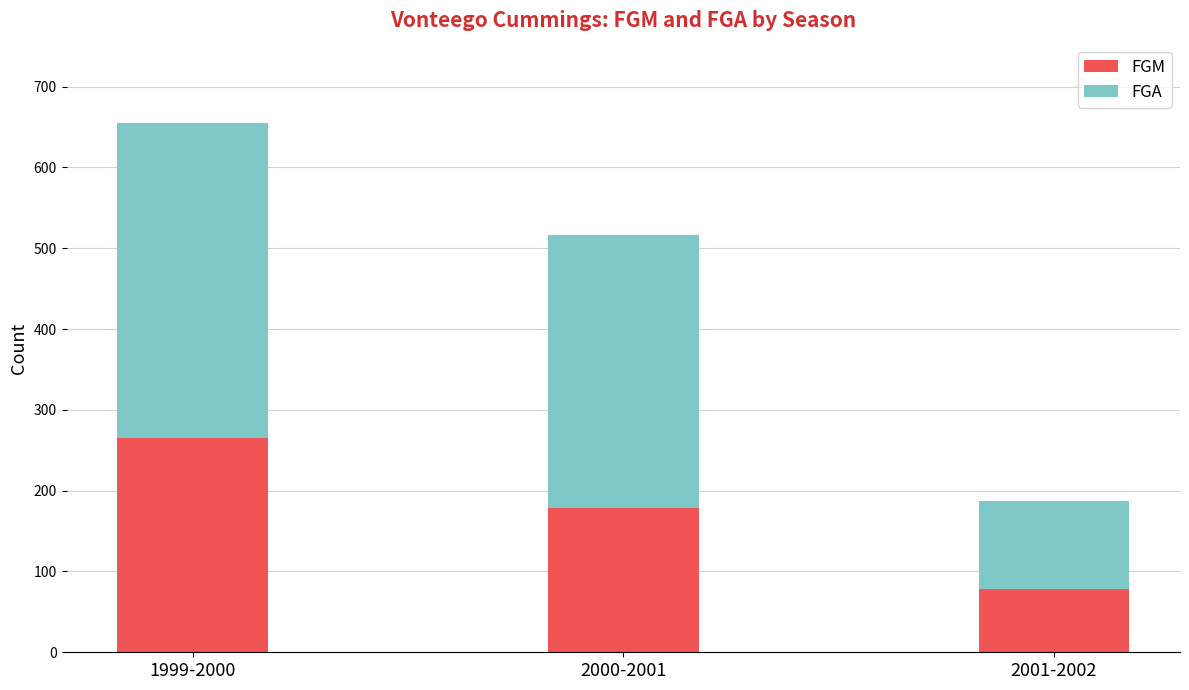

What is the total value across all series at 1999-2000?

655